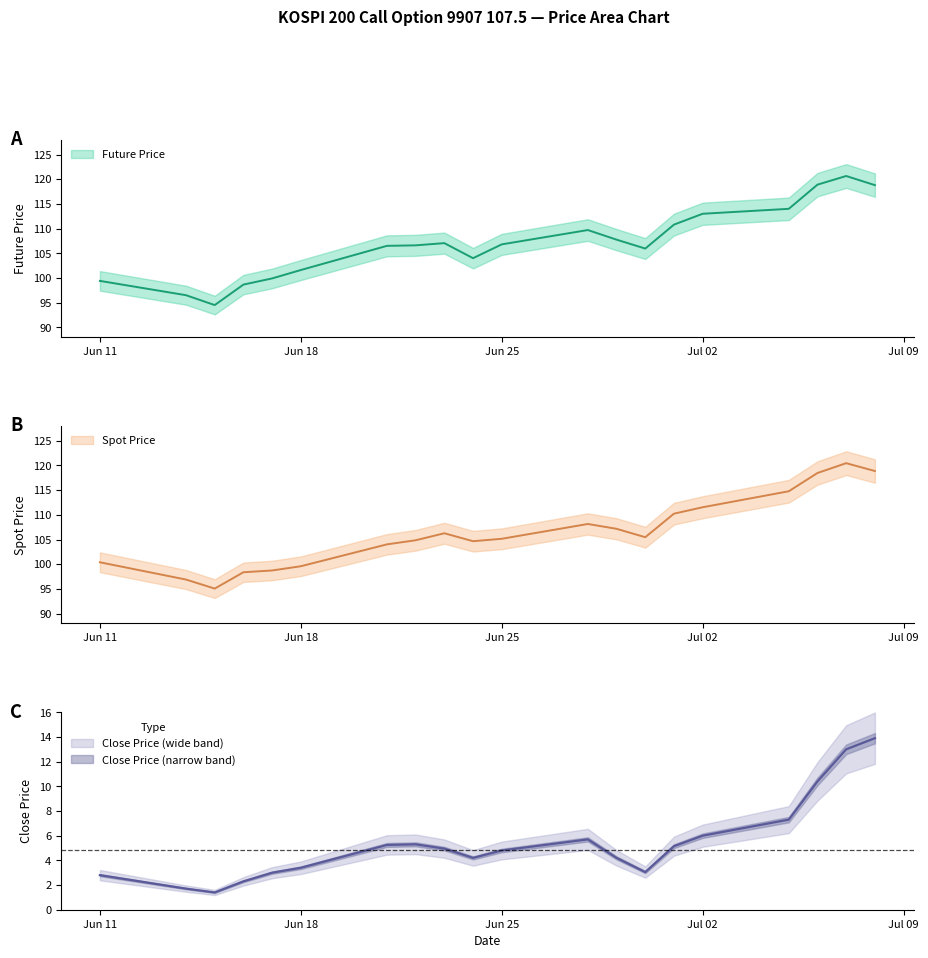

The value of Close Price at 1999-06-28 is 5.7. True or false?

True